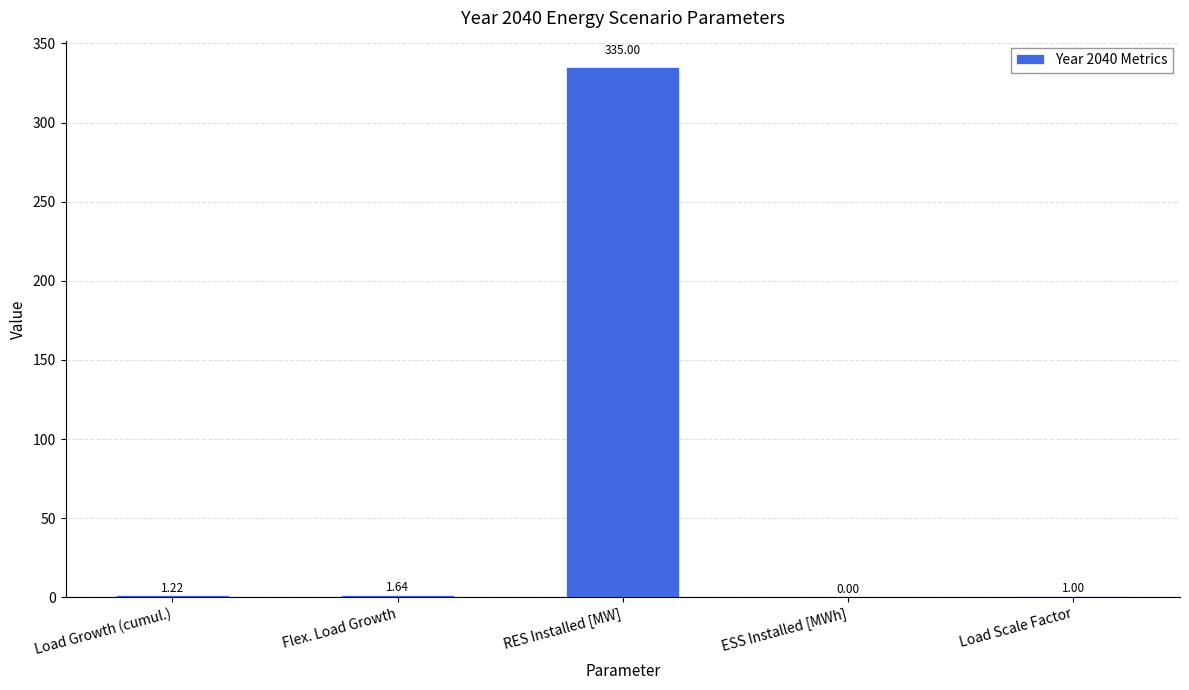

Which label corresponds to the largest value in the chart?

RES Installed [MW]